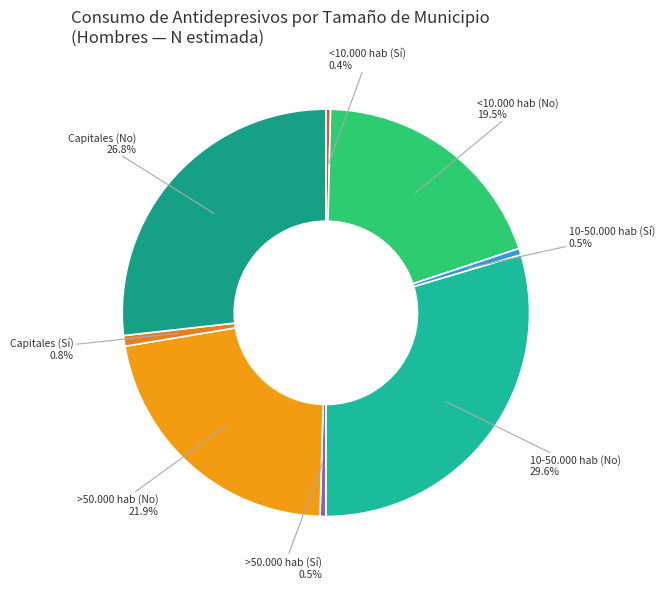

Which category has the biggest portion of the pie?

10-50.000 hab (No)